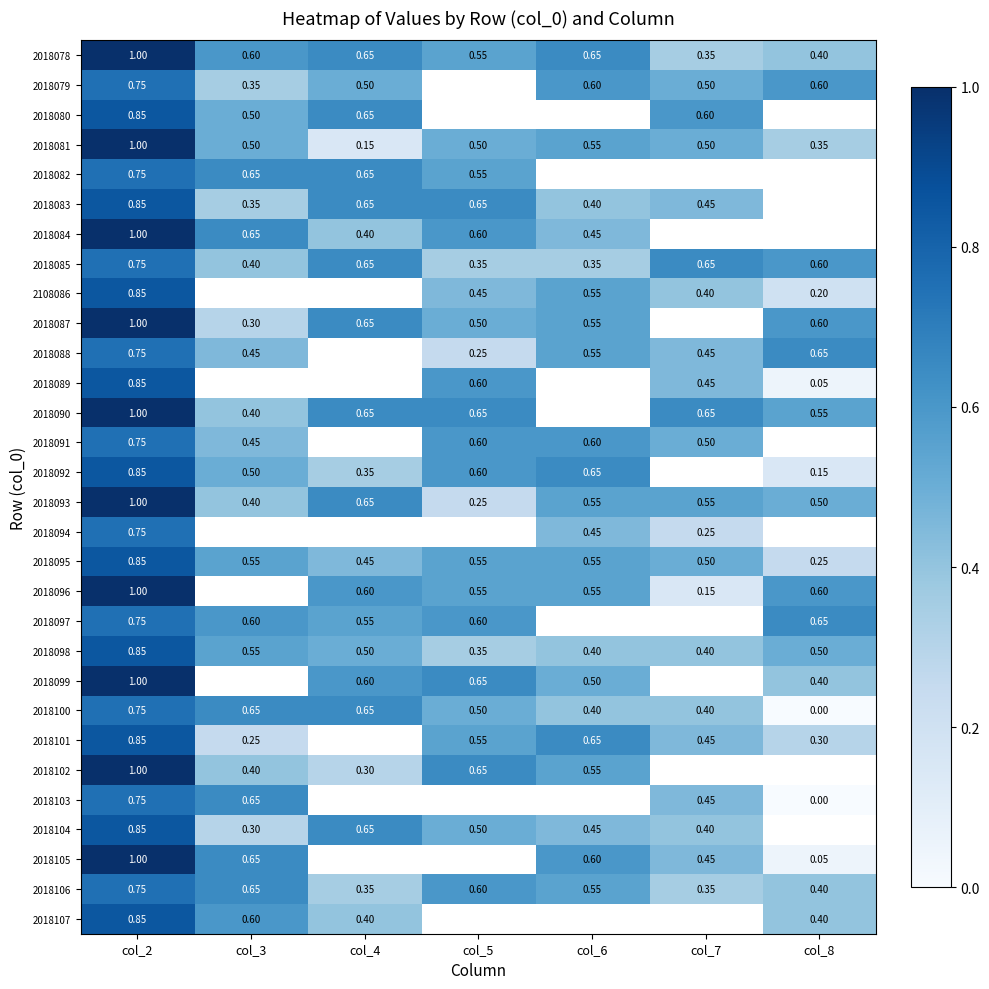

Which has a higher value, col_6 or col_4?

col_6